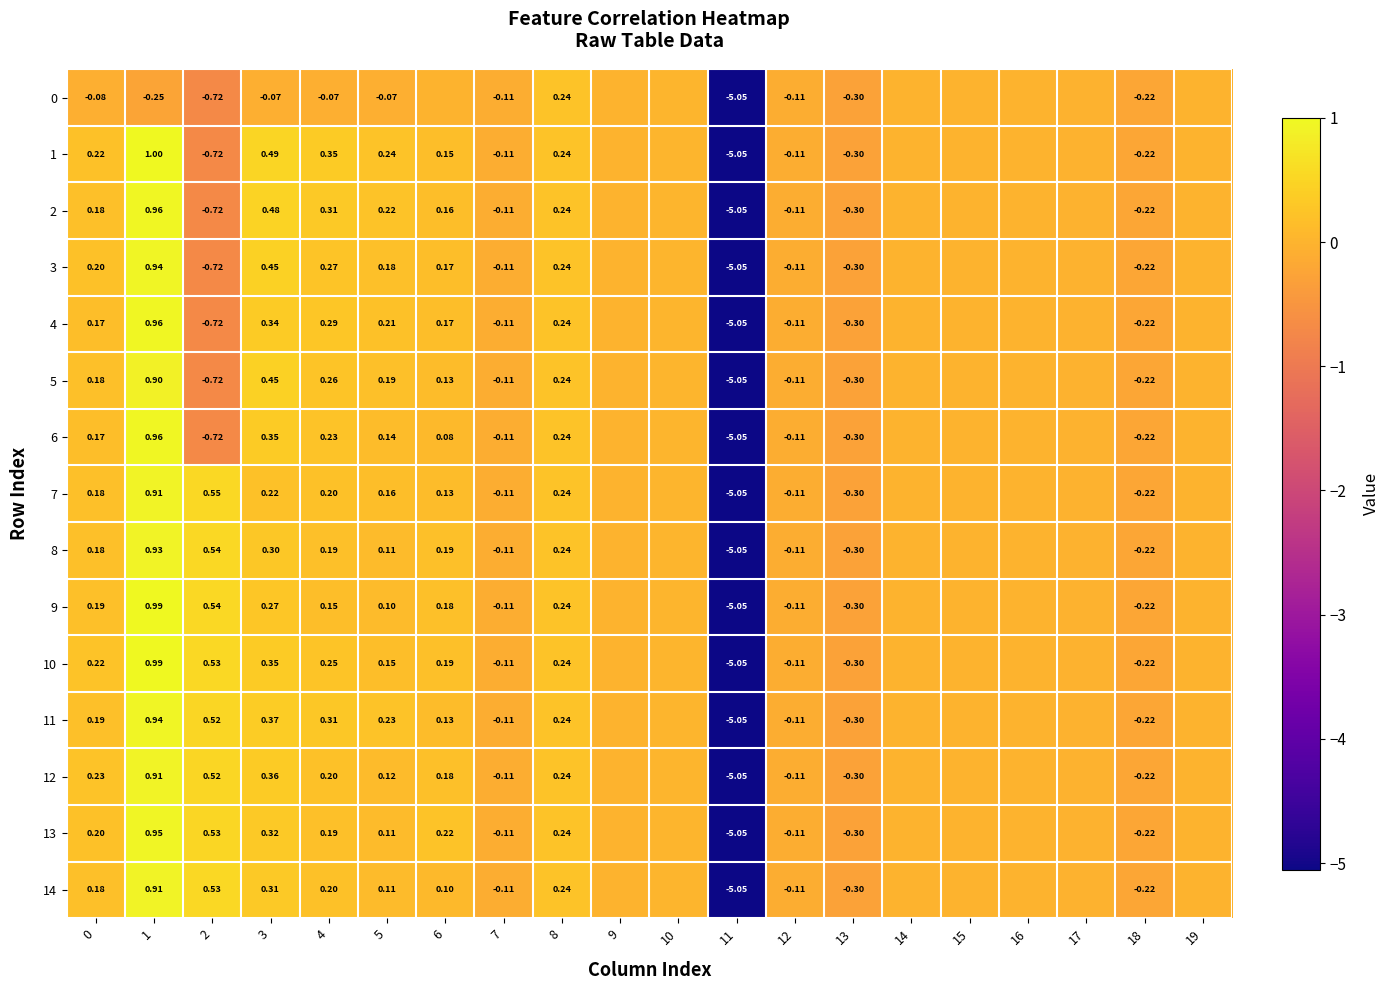

Rank the series at 15 from highest to lowest value.

0, 1, 2, 3, 4, 5, 6, 7, 8, 9, 10, 11, 12, 13, 14